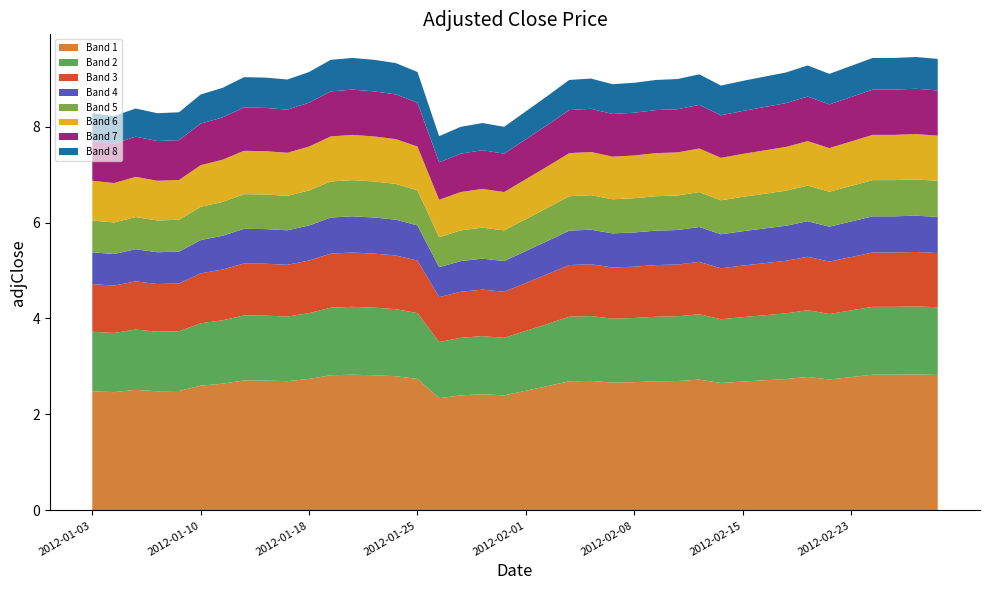

Reading left to right, what are all the values shown in this chart?

8.3	8.2	8.4	8.3	8.3	8.7	8.8	9.0	9.0	9.0	9.1	9.4	9.4	9.4	9.3	9.1	7.8	8.0	8.1	8.0	8.3	8.6	9.0	9.0	8.9	8.9	9.0	9.0	9.1	8.9	9.0	9.0	9.1	9.3	9.1	9.3	9.4	9.4	9.4	9.4